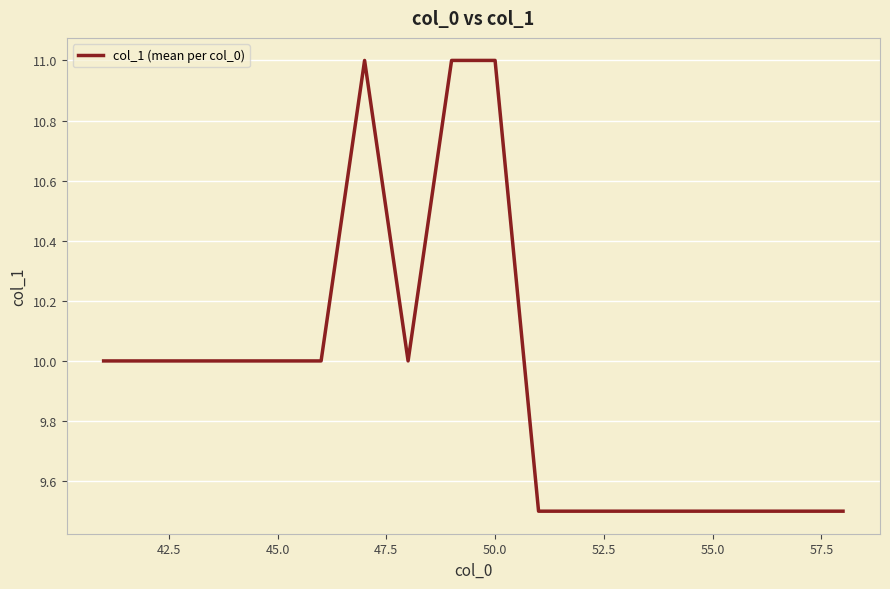

What is the greatest value displayed?

11.0